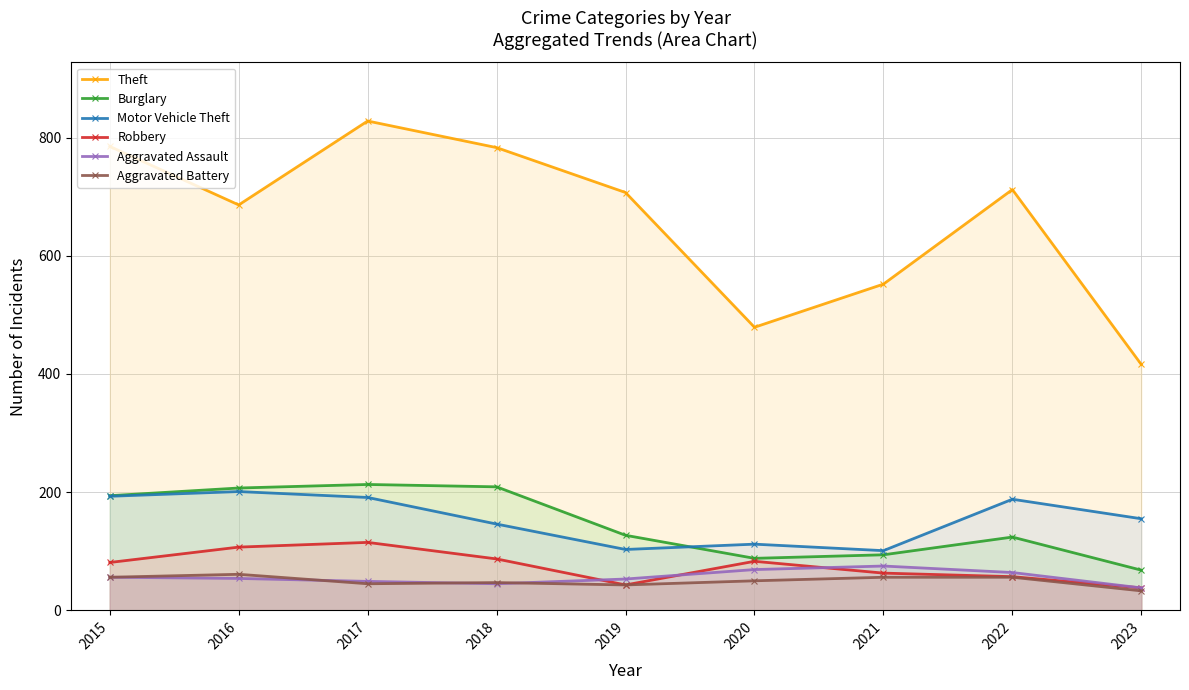

Reading left to right, extract all data points from this chart.

Theft: 785	686	828	783	707	479	552	712	416
Burglary: 194	207	213	209	127	88	94	124	68
Motor Vehicle Theft: 193	201	191	146	103	112	101	188	155
Robbery: 81	107	115	87	43	83	63	57	38
Aggravated Assault: 56	54	49	45	53	69	75	64	38
Aggravated Battery: 56	61	45	47	43	50	56	56	33